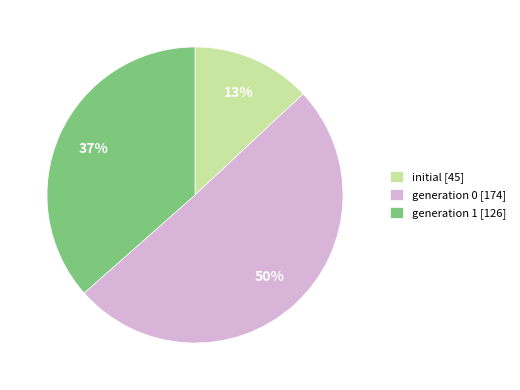

What percentage is the generation 1 [126] slice, to the nearest percent?

37%